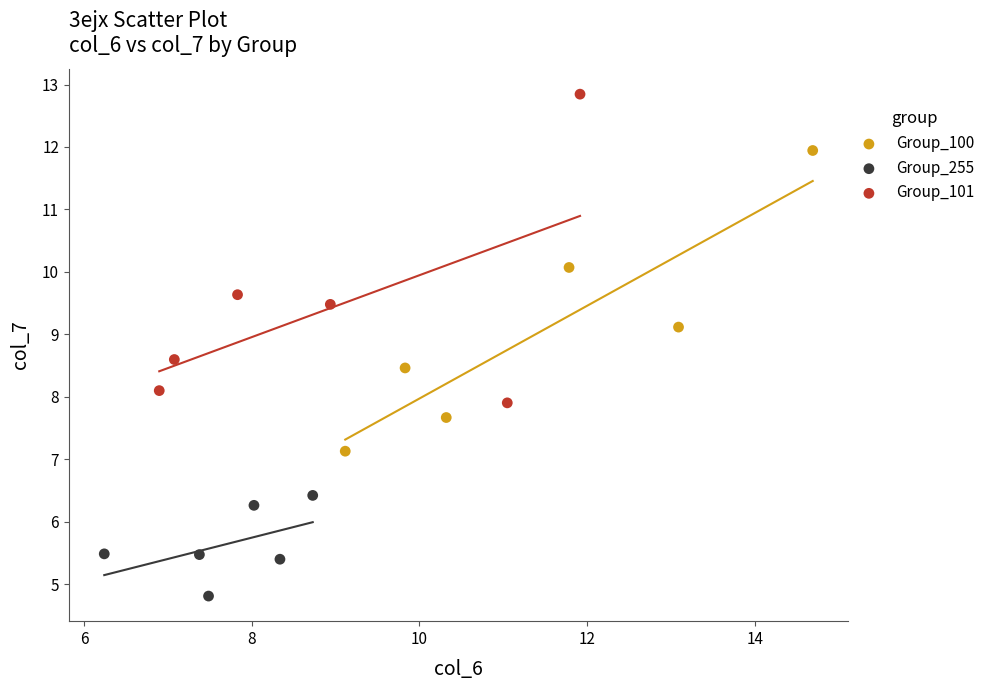

Which series contains the highest Y value?

Group_101